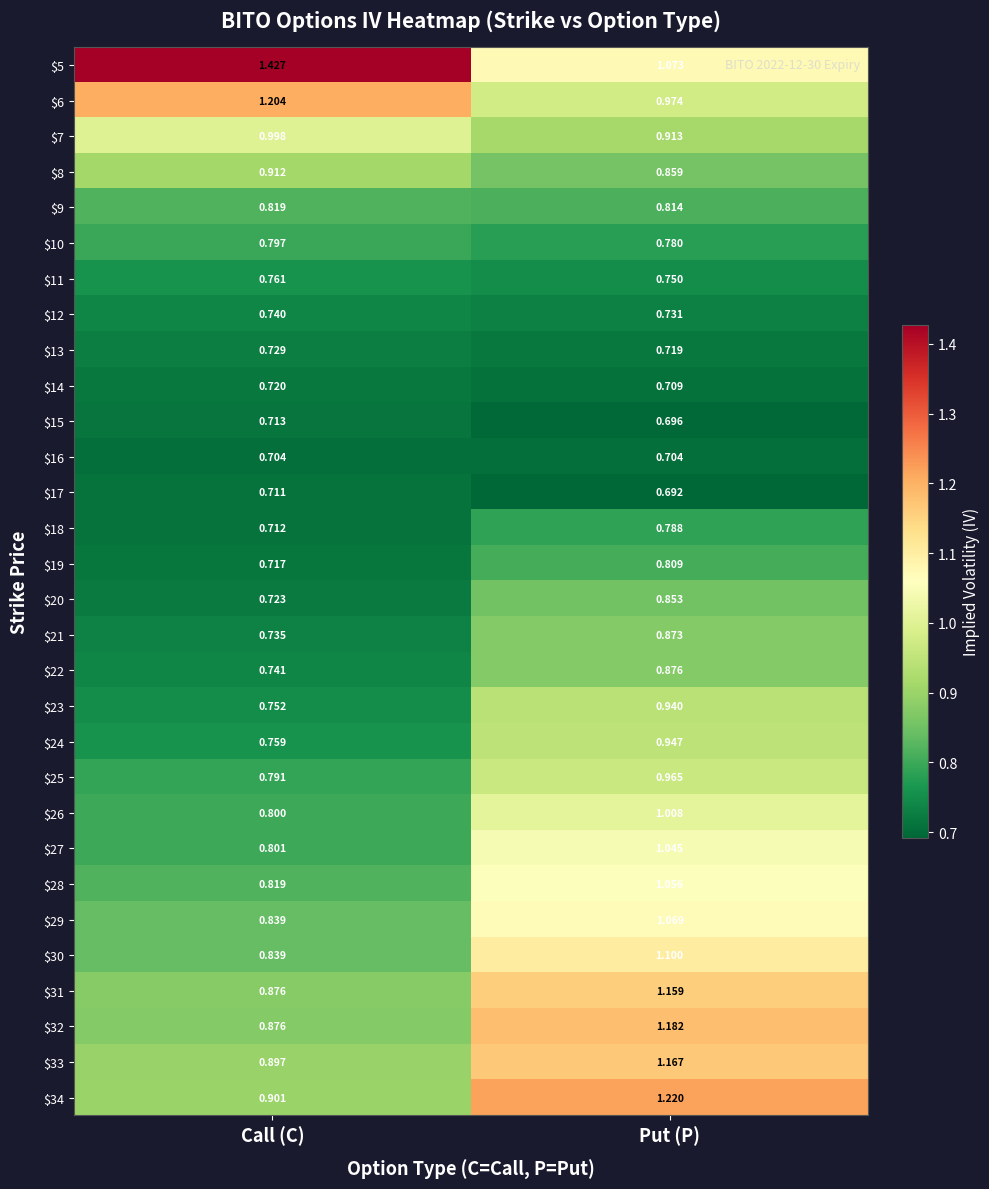

Which series changed the most between Call (C) and Put (P)?

$5